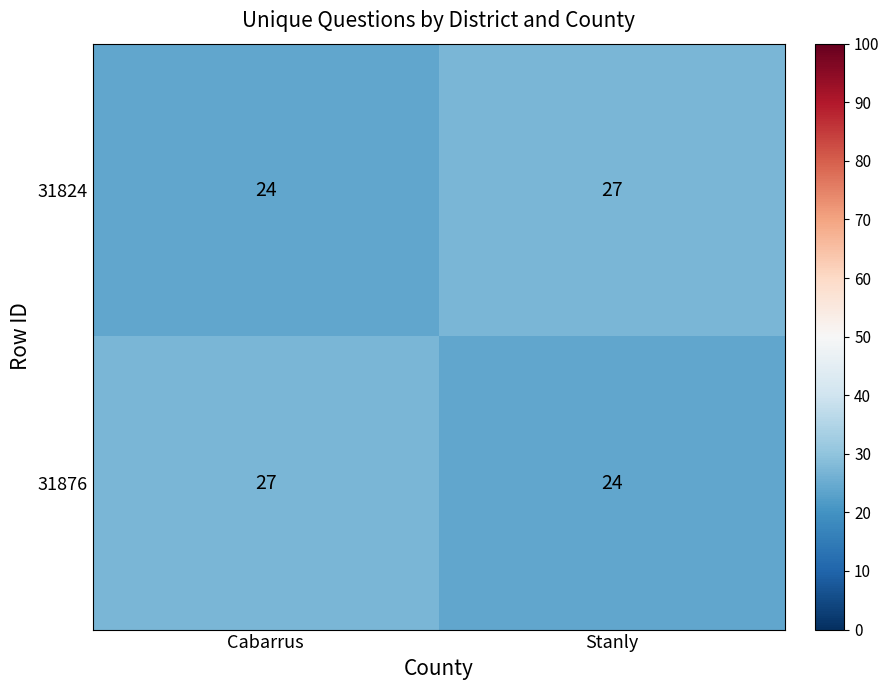

What is the sum of the 31824 values at Stanly and Cabarrus?

51